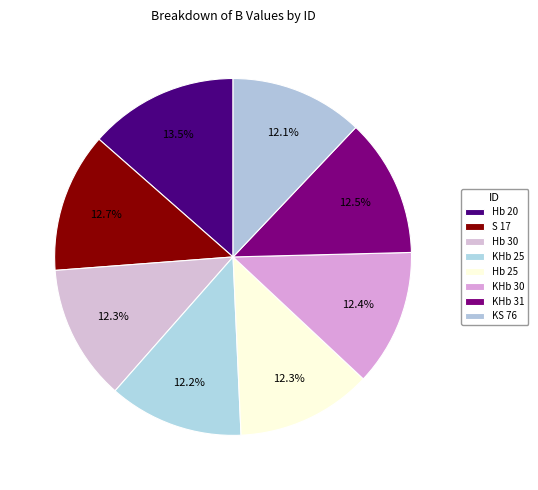

How many segments does this pie chart have?

8